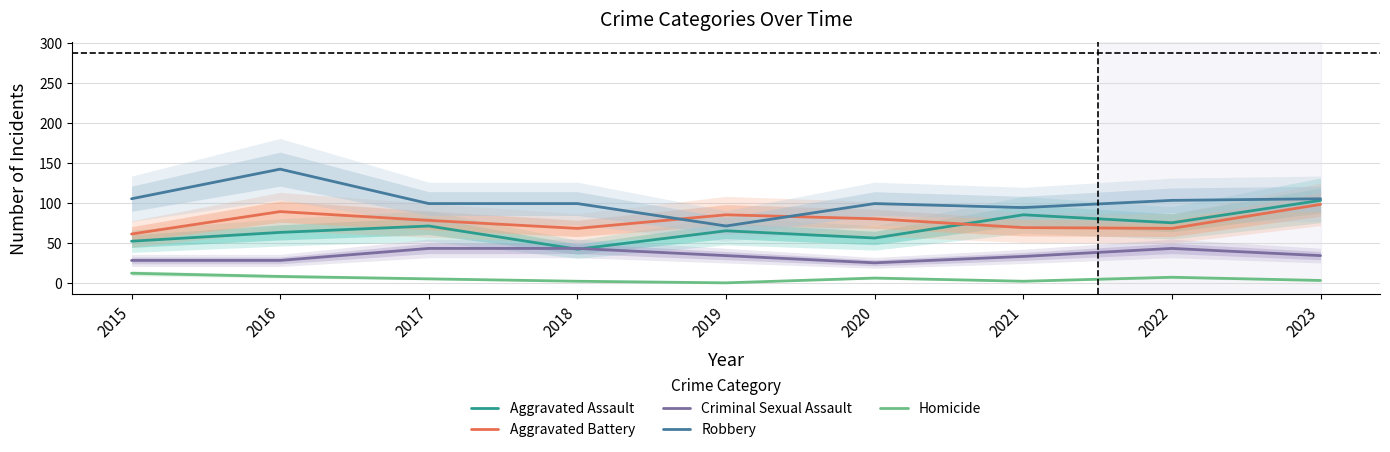

Does the chart have visible grid lines?

Yes